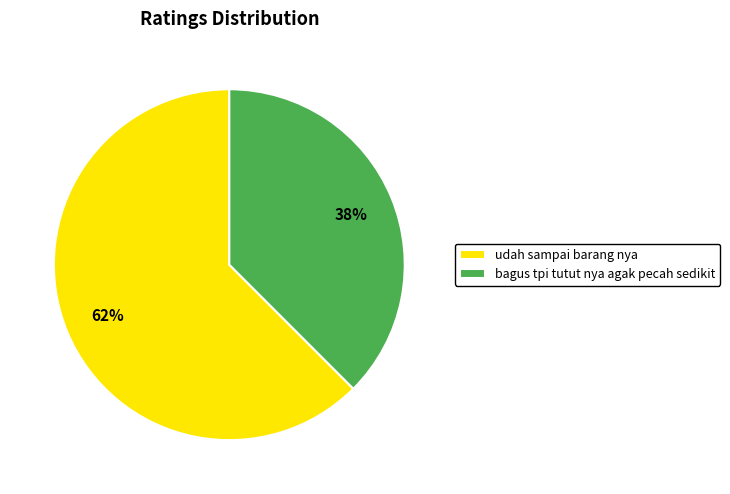

Which slice is the largest?

udah sampai barang nya